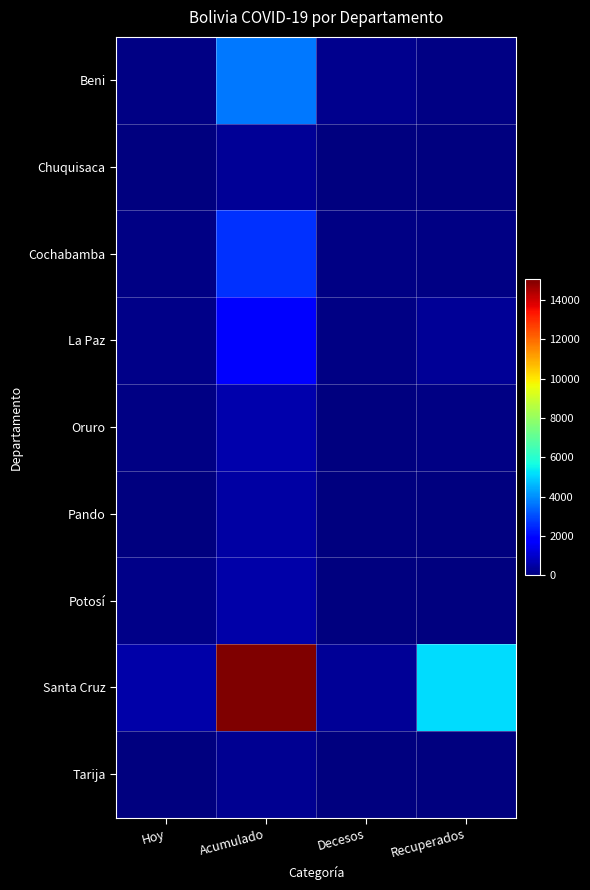

Reading right to left, list all the values displayed in this chart.

Beni: Recuperados=65	Decesos=191	Acumulado=3679	Hoy=66
Chuquisaca: Recuperados=21	Decesos=21	Acumulado=301	Hoy=0
Cochabamba: Recuperados=94	Decesos=114	Acumulado=2612	Hoy=61
La Paz: Recuperados=351	Decesos=63	Acumulado=1918	Hoy=138
Oruro: Recuperados=100	Decesos=46	Acumulado=599	Hoy=111
Pando: Recuperados=14	Decesos=16	Acumulado=496	Hoy=14
Potosí: Recuperados=35	Decesos=13	Acumulado=546	Hoy=118
Santa Cruz: Recuperados=5157	Decesos=348	Acumulado=15067	Hoy=568
Tarija: Recuperados=20	Decesos=8	Acumulado=275	Hoy=29